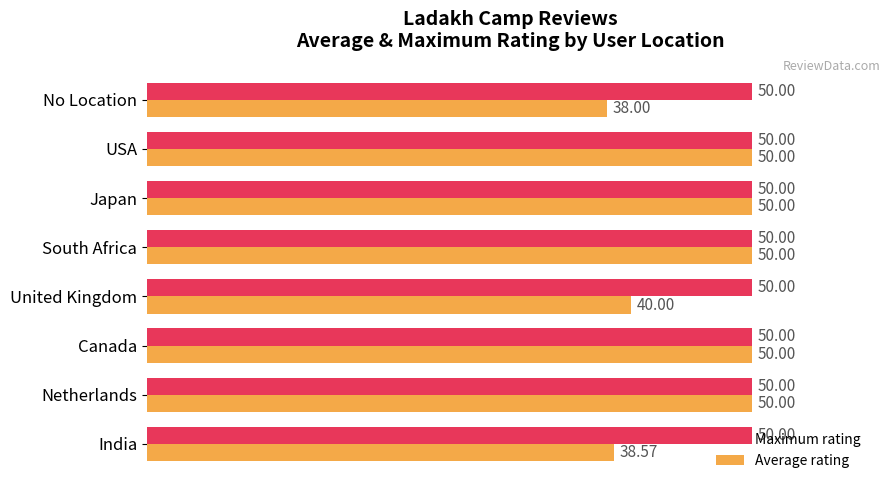

What is the total value across all series at South Africa?

100.0